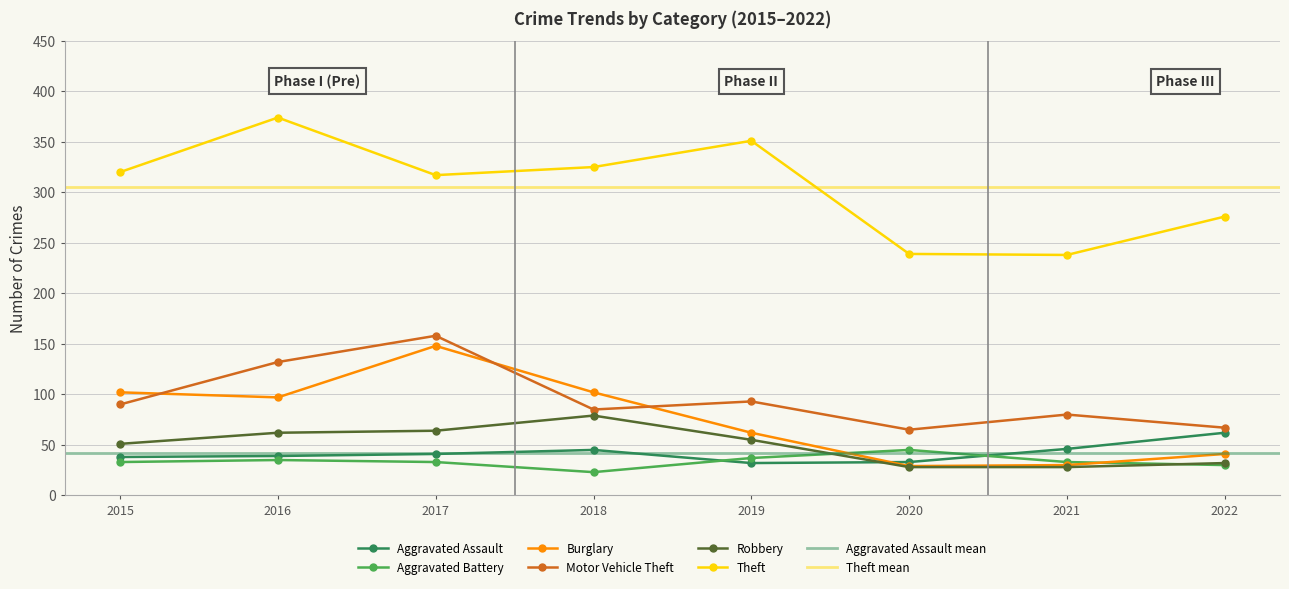

Which series has the largest total across all categories?

Theft